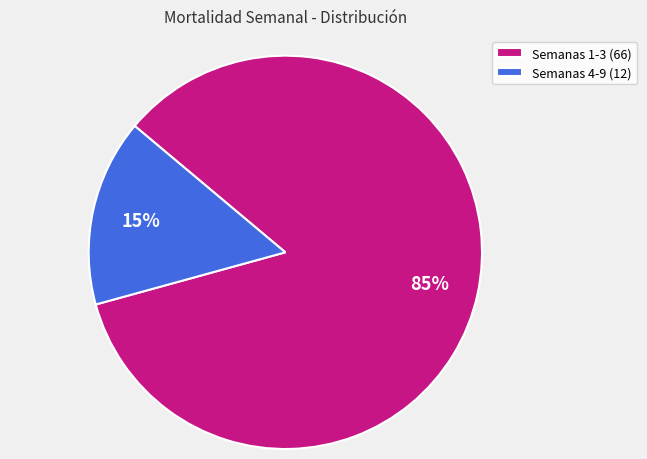

To the nearest percent, what is the combined percentage of Semanas 4-9 (12) and Semanas 1-3 (66)?

100%